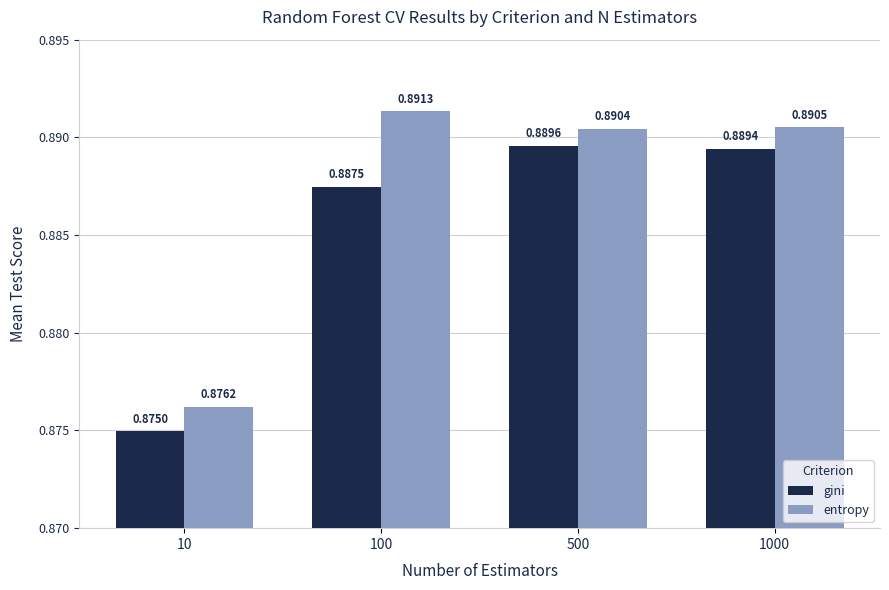

Which series has the largest total across all categories?

entropy